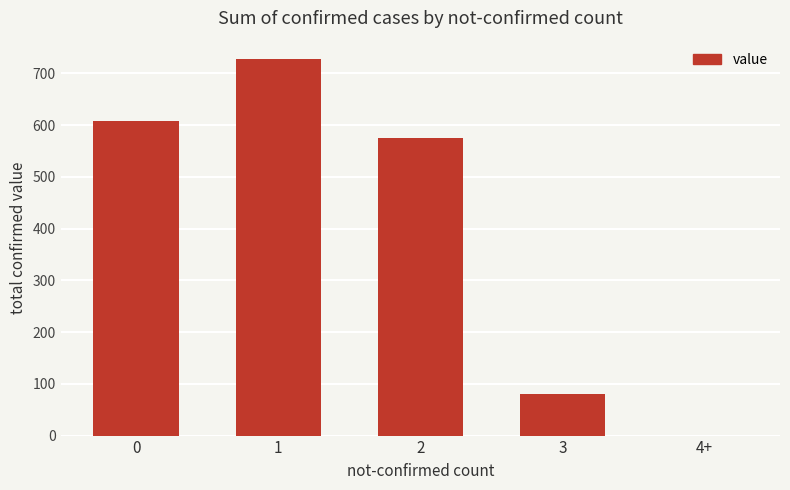

Are the bars horizontal?

No